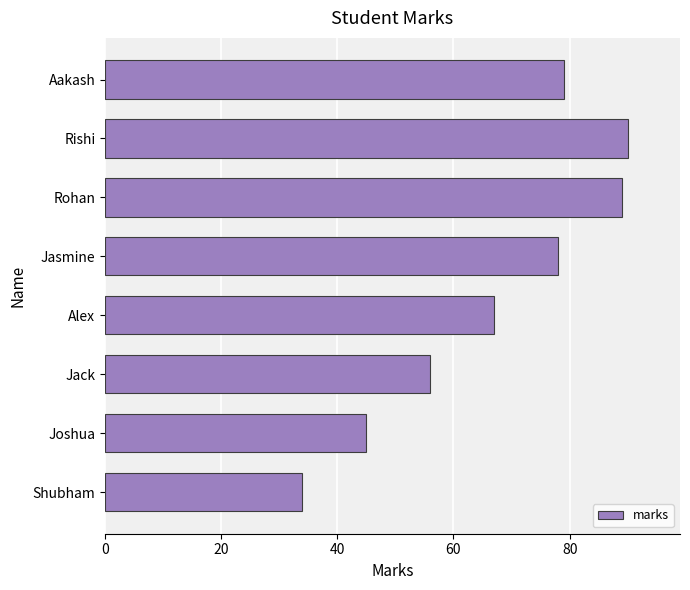

What is the ratio of the value at Aakash to the value at Alex?

1.2